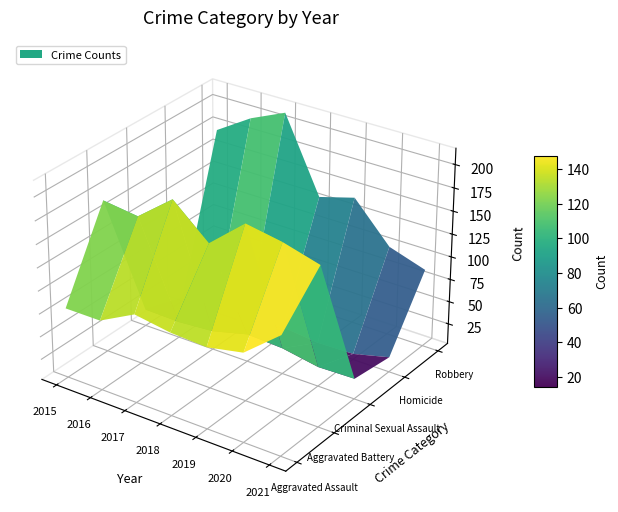

Is it true that Aggravated Assault equals 62 at 2021?

False